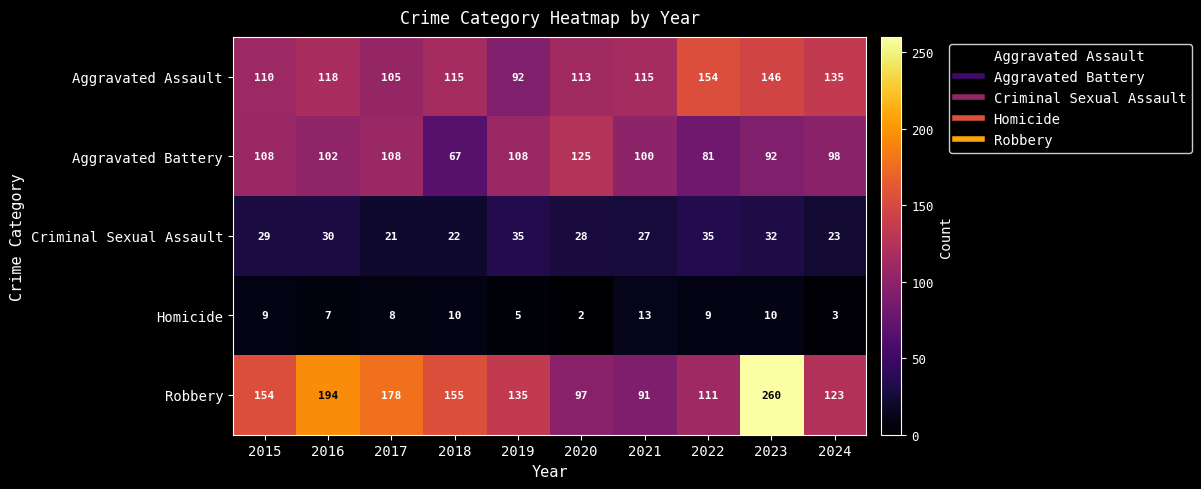

What is the minimum value shown in the chart?

2